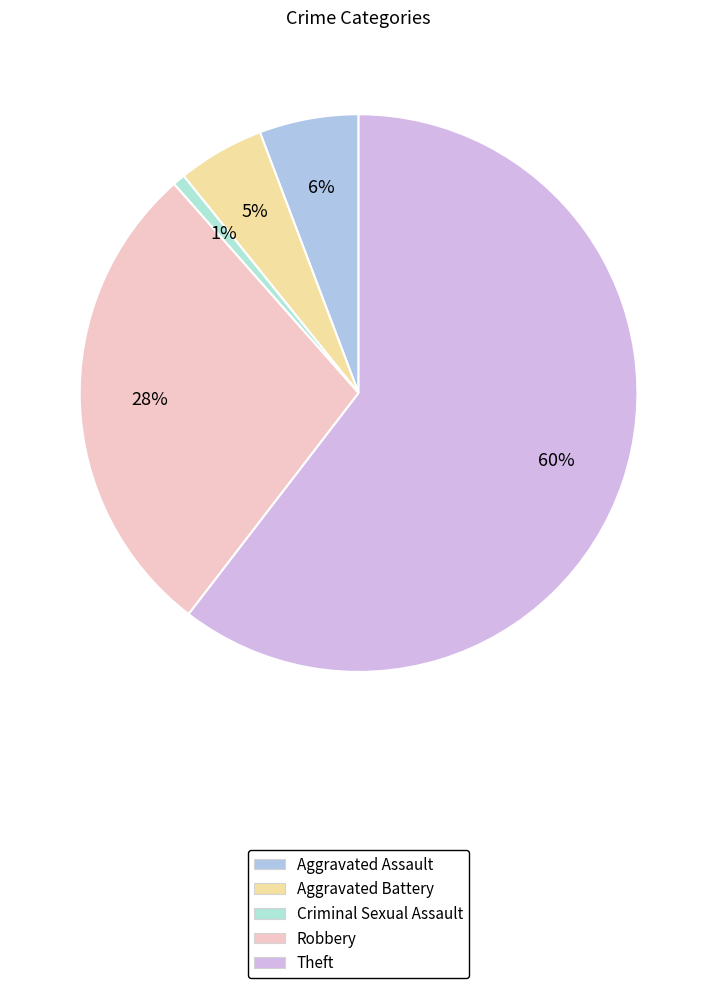

Rank the categories by value from highest to lowest.

Theft, Robbery, Aggravated Assault, Aggravated Battery, Criminal Sexual Assault